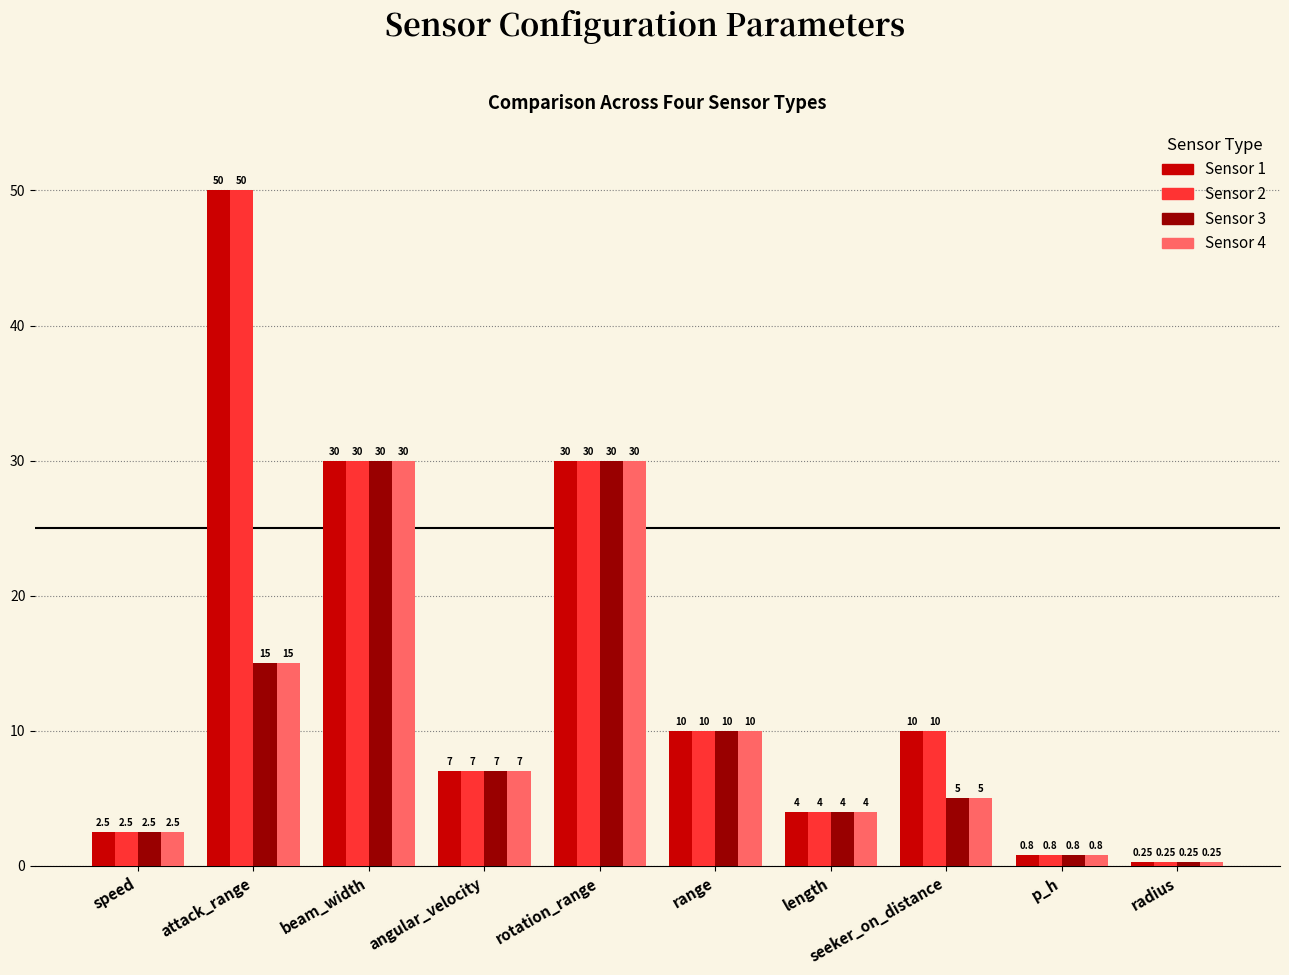

What is the difference between the highest and lowest values at attack_range?

35.0